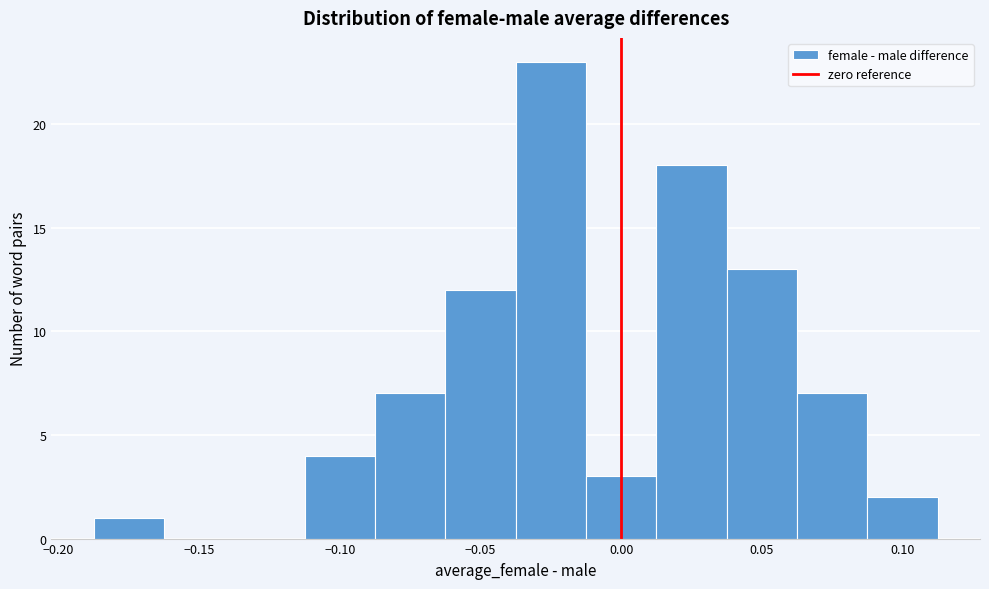

What is the height of the bar covering 0.015 to 0.040 on the x-axis? Neither the bar edges nor the heights are printed on the chart, so give them approximately, as read against the axes.

18